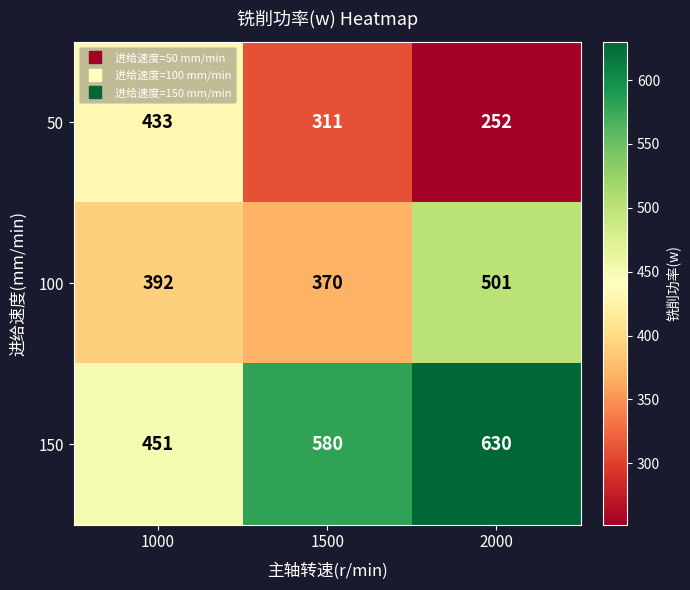

What is the spread (max minus min) of values at 1500?

269